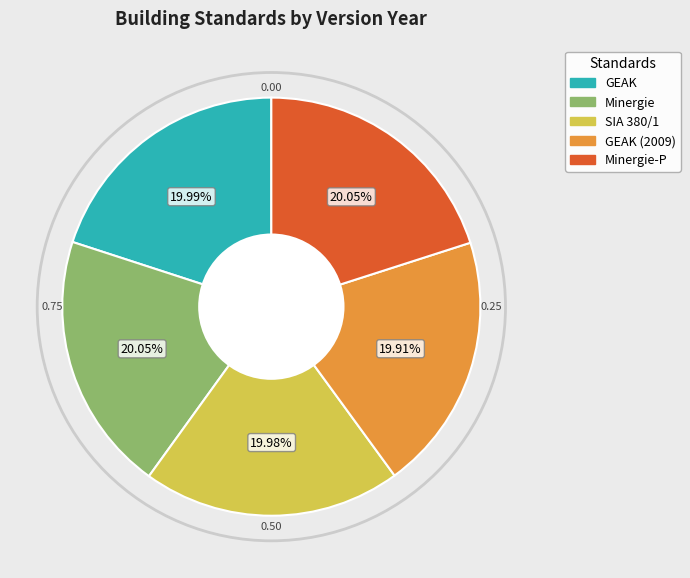

What is the ratio of the value at GEAK (2009) to the value at Minergie?

1.0